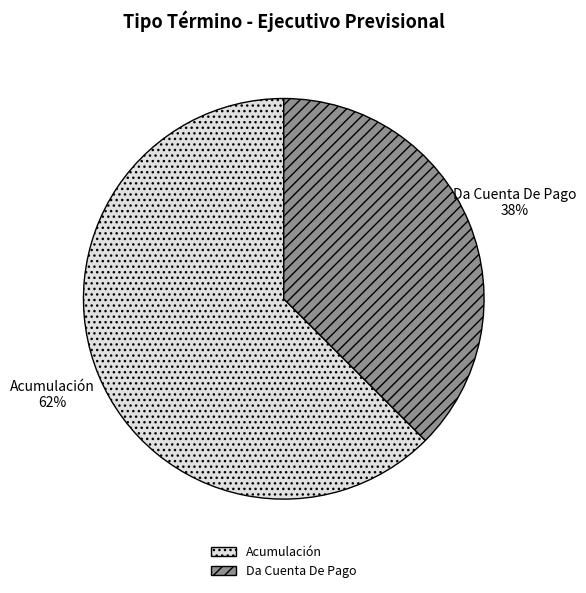

How many segments does this pie chart have?

2